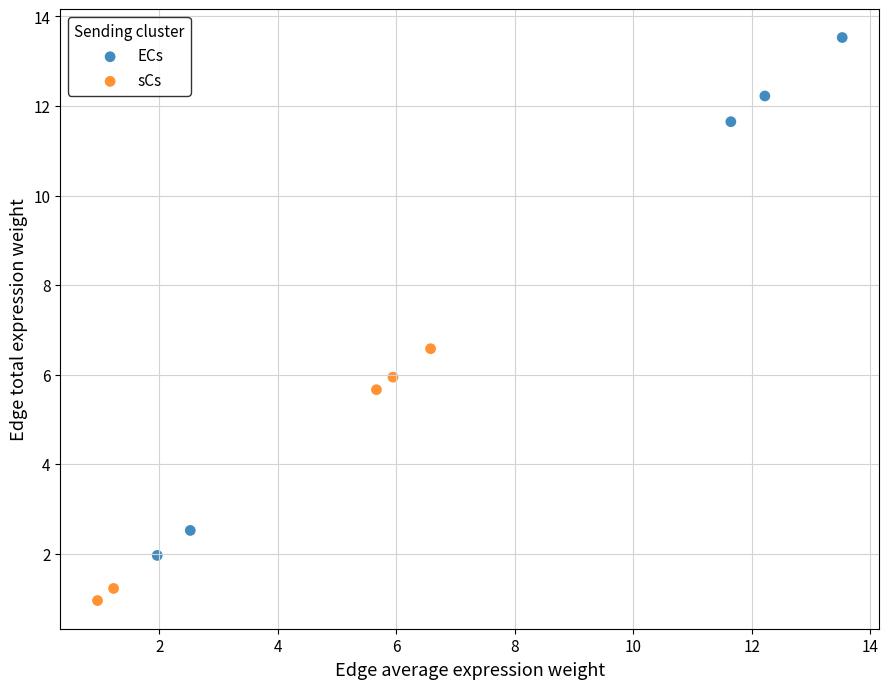

Which series has the largest Y range (max minus min)?

ECs